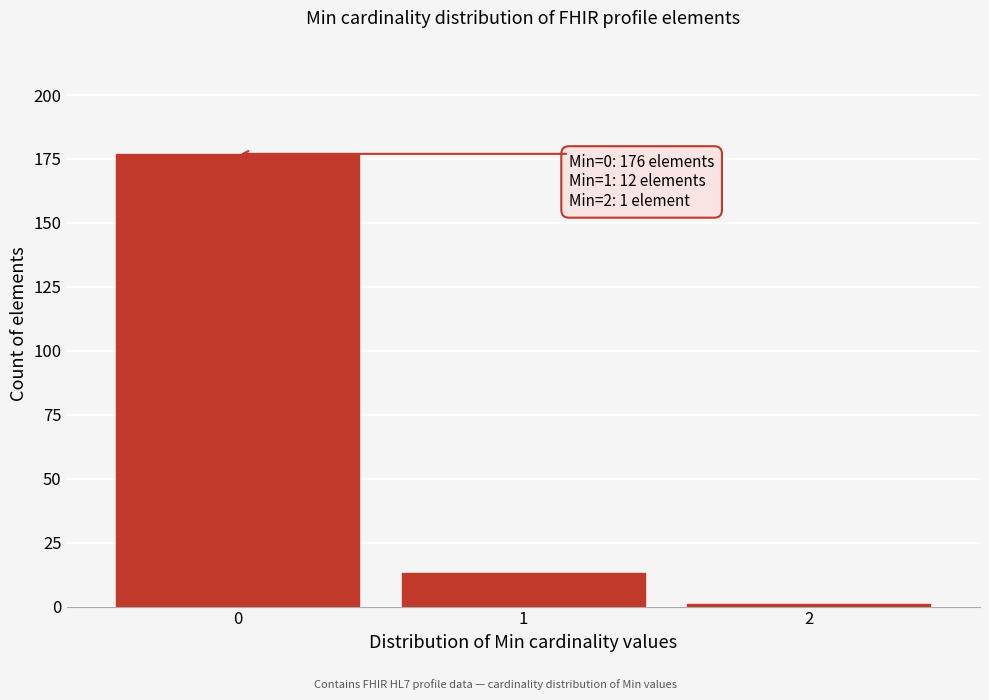

Reading right to left, transcribe all the data shown in this chart.

2=1	1=13	0=177